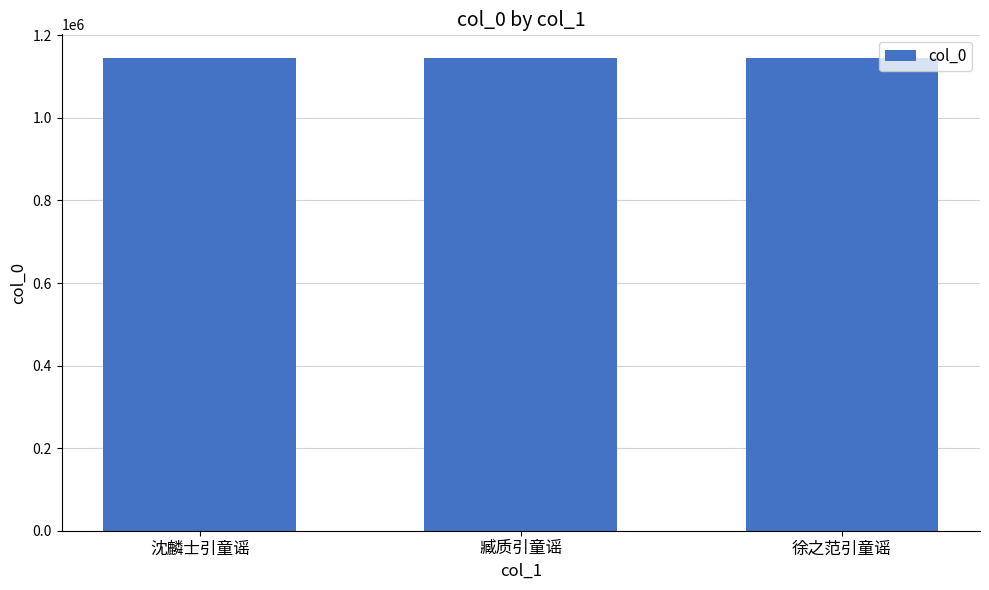

What is the maximum value shown in the chart?

1145268